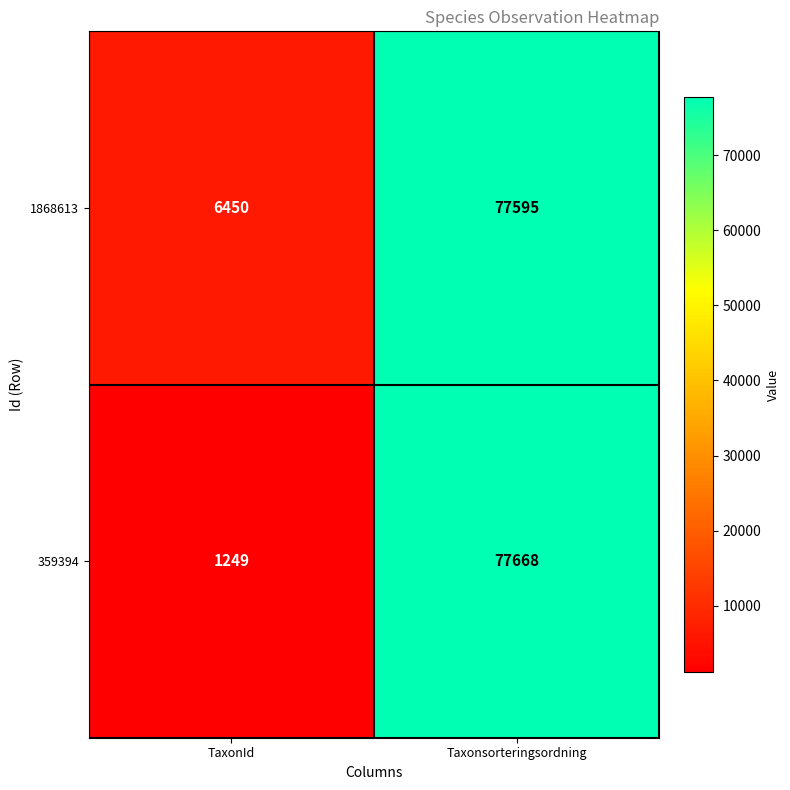

What is the minimum value for 359394?

1249